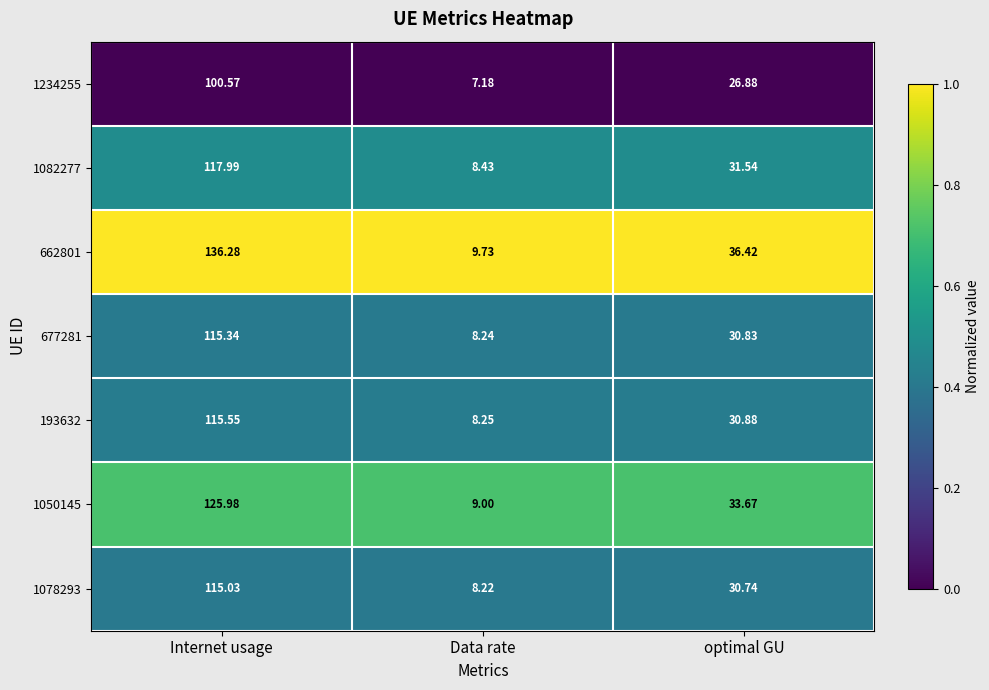

At optimal GU, list the series in order from smallest to largest.

1234255, 1078293, 677281, 193632, 1082277, 1050145, 662801